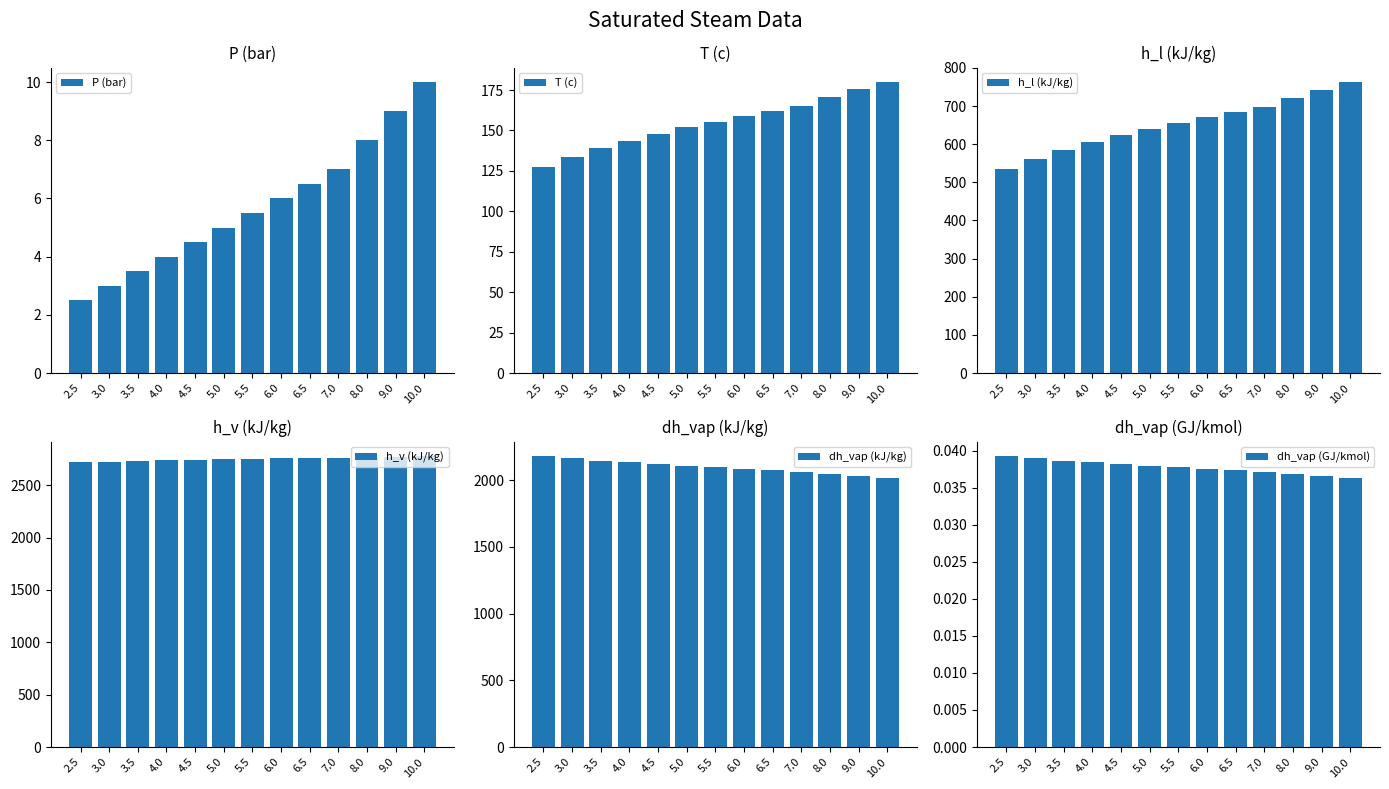

How many data points does each series have?

13